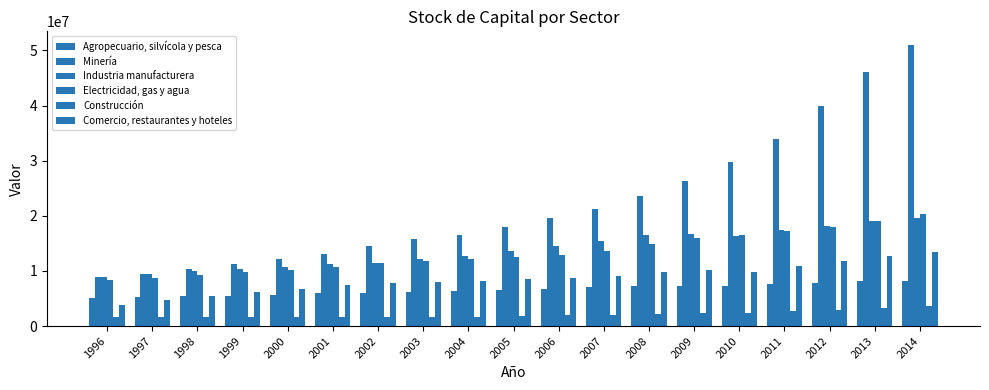

Reading left to right, transcribe all the data shown in this chart.

Agropecuario, silvícola y pesca: 5144857	5270563	5392486	5461298	5665919	5968393	6038886	6167267	6365929	6589674	6761543	7017852	7245703	7311281	7294506	7670897	7902647	8085769	8179892
Minería: 8837453	9523107	10438713	11280424	12114947	13129466	14536273	15778642	16588099	18046793	19608769	21206217	23533248	26330991	29814426	33921044	39926171	46131863	50925896
Industria manufacturera: 8816609	9397467	10053105	10367864	10694627	11178625	11506086	12099992	12666888	13681932	14507590	15450091	16588541	16663932	16296739	17421992	18237279	19106315	19584843
Electricidad, gas y agua: 8292807	8730447	9305224	9827987	10206498	10784491	11355746	11852299	12238530	12449062	12887884	13550534	14859777	15941598	16441192	17298122	18057286	18990101	20326032
Construcción: 1643236	1709339	1705193	1645959	1690862	1689271	1644290	1622553	1677187	1839950	1948839	2079775	2224150	2392179	2439123	2763872	3002458	3352809	3565349
Comercio, restaurantes y hoteles: 3899954	4689423	5469803	6157103	6770654	7438795	7741610	8017710	8106547	8551070	8766991	9172826	9863932	10143805	9801552	10819959	11849521	12764014	13378327